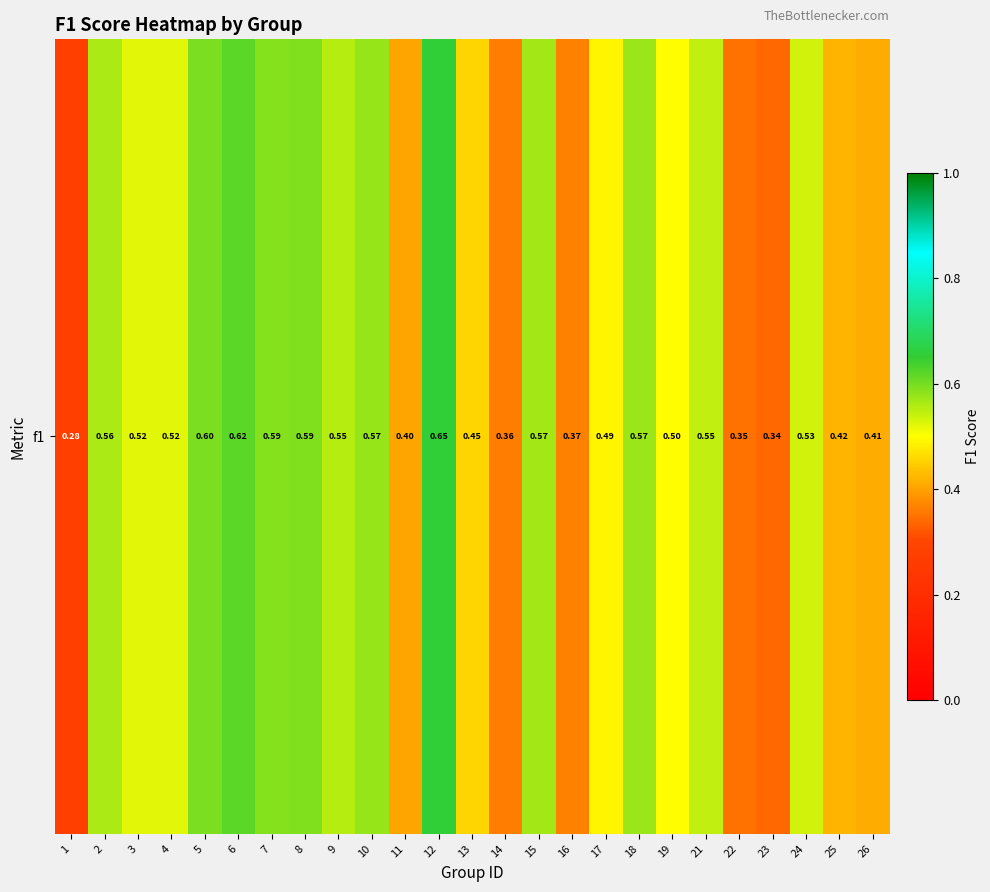

How many values are between 0 and 1?

25